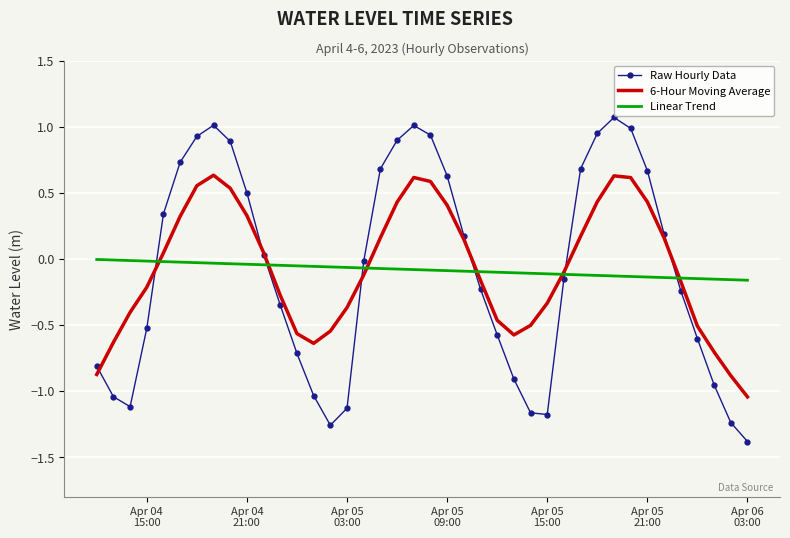

Which series has the widest spread of values?

Raw Hourly Data